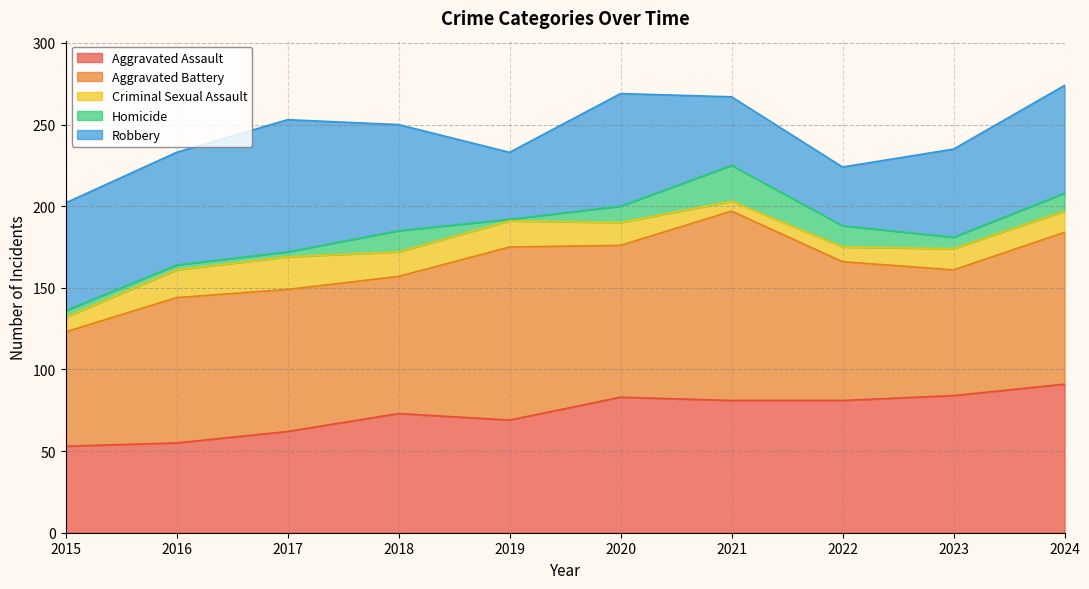

Reading right to left, what are all the values shown in this chart?

Aggravated Assault: 2024=91	2023=84	2022=81	2021=81	2020=83	2019=69	2018=73	2017=62	2016=55	2015=53
Aggravated Battery: 2024=93	2023=77	2022=85	2021=116	2020=93	2019=106	2018=84	2017=87	2016=89	2015=70
Criminal Sexual Assault: 2024=13	2023=13	2022=9	2021=6	2020=14	2019=16	2018=15	2017=20	2016=17	2015=9
Homicide: 2024=11	2023=7	2022=13	2021=22	2020=10	2019=1	2018=13	2017=3	2016=3	2015=4
Robbery: 2024=66	2023=54	2022=36	2021=42	2020=69	2019=41	2018=65	2017=81	2016=69	2015=66